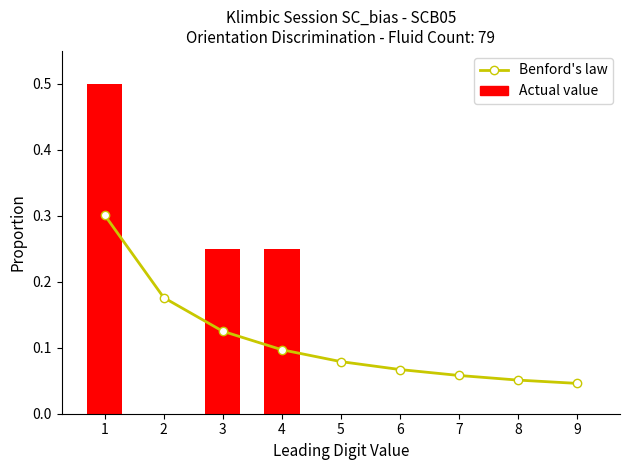

Which series has the widest spread of values?

Actual value